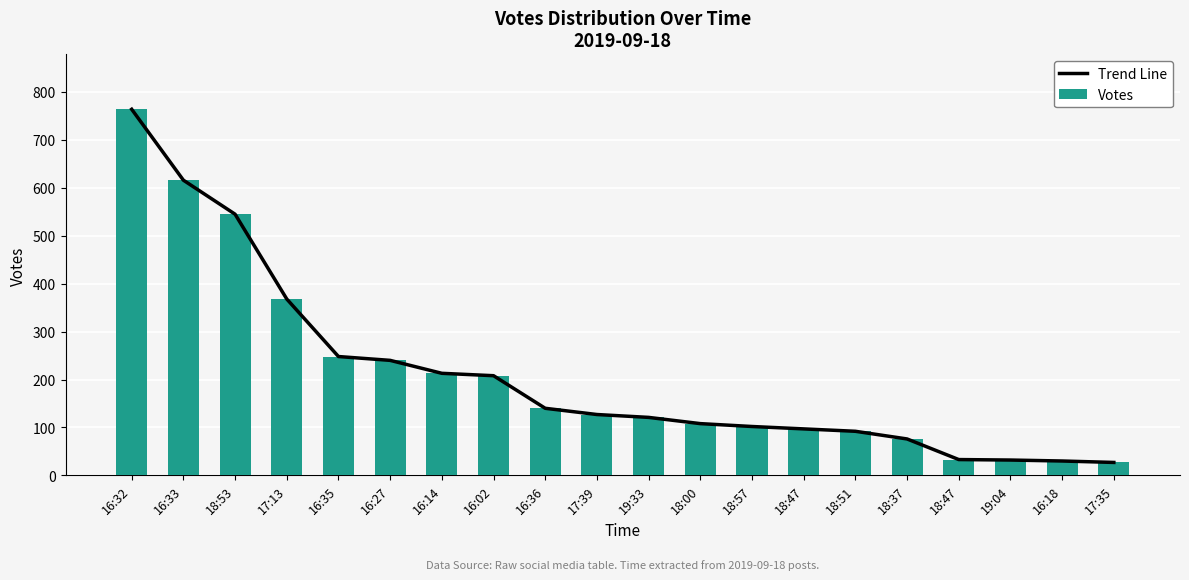

How many data points in Votes are above 127?

9